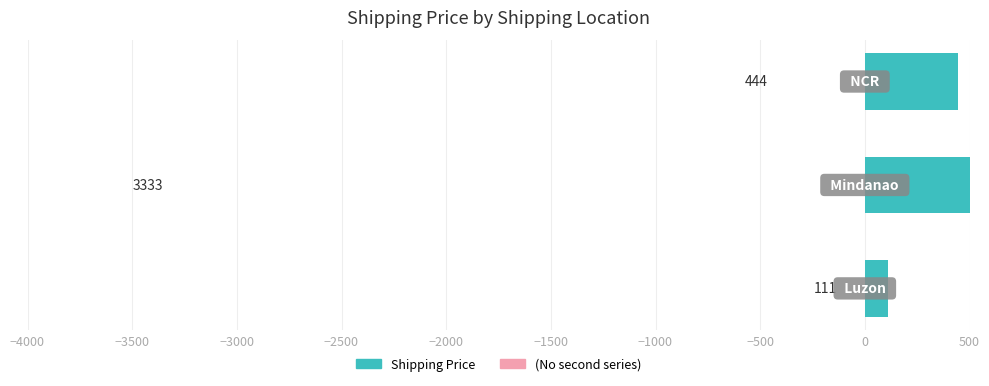

Is it true that Shipping Price (Left) equals 1997.9 at −3500?

False